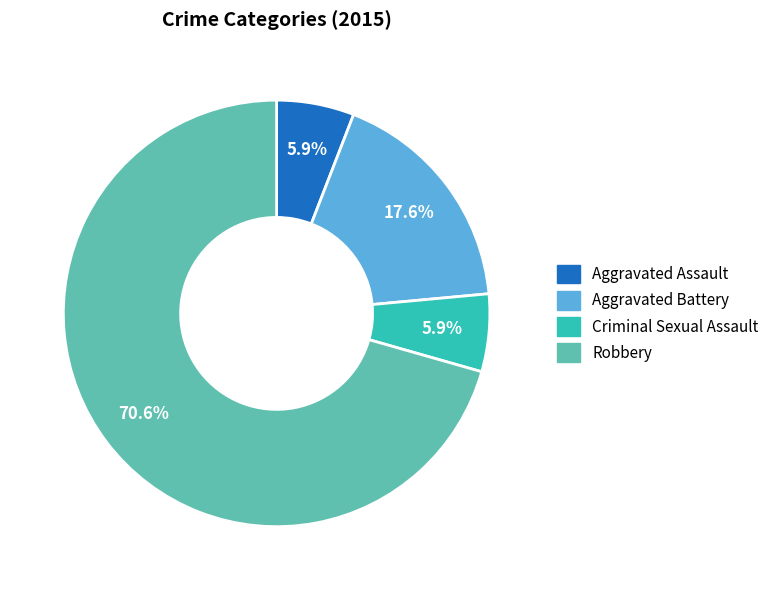

How many segments does this pie chart have?

4